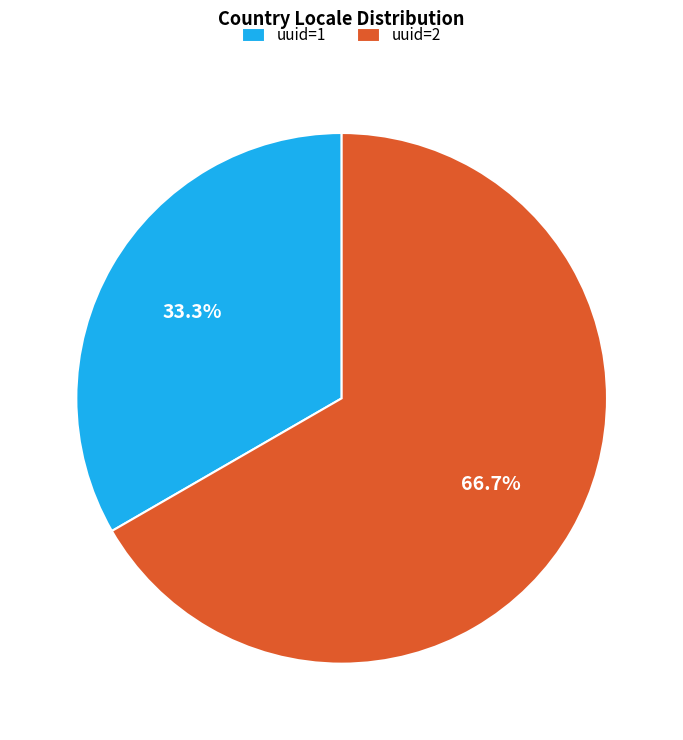

Which slice represents more than half of the pie?

uuid=2